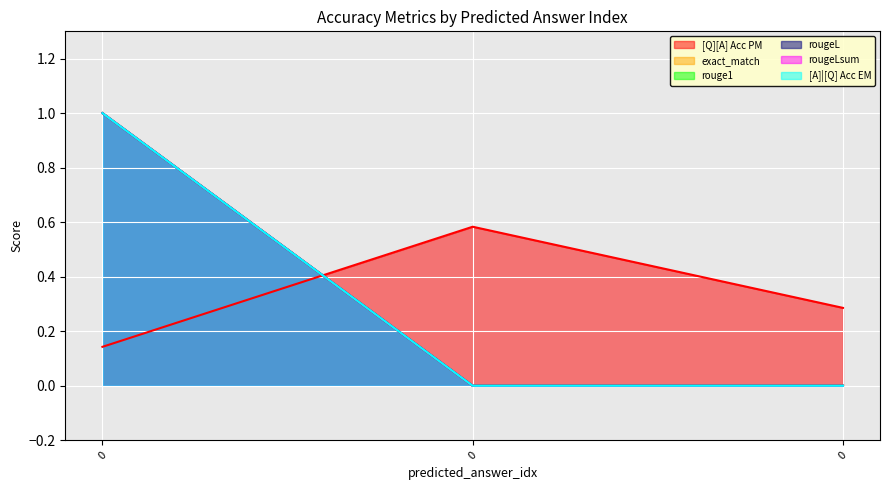

What are all the series names shown in the legend?

[Q][A] Acc PM, exact_match, rouge1, rougeL, rougeLsum, [A]|[Q] Acc EM